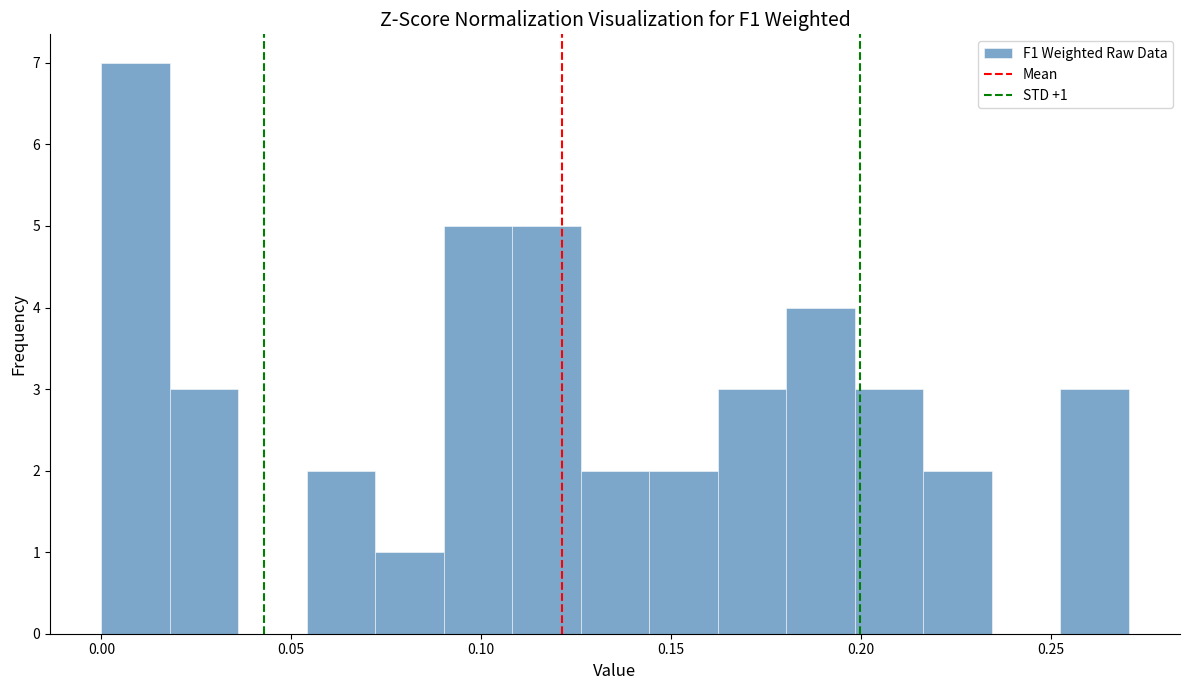

Read against the x-axis, roughly where is the centre of the tallest bar?

0.010